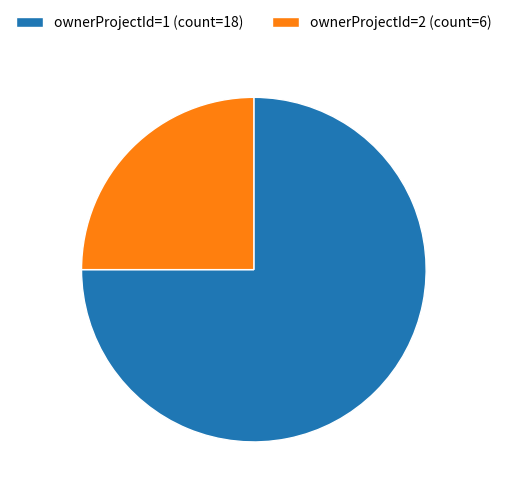

Between ownerProjectId=2 (count=6) and ownerProjectId=1 (count=18), which is larger?

ownerProjectId=1 (count=18)